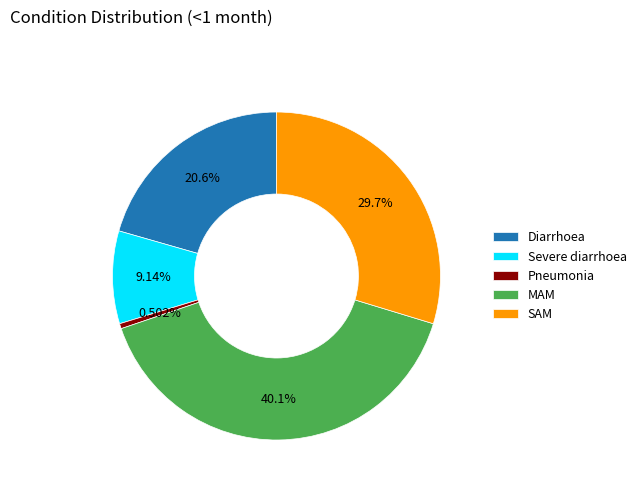

How many segments does this pie chart have?

5